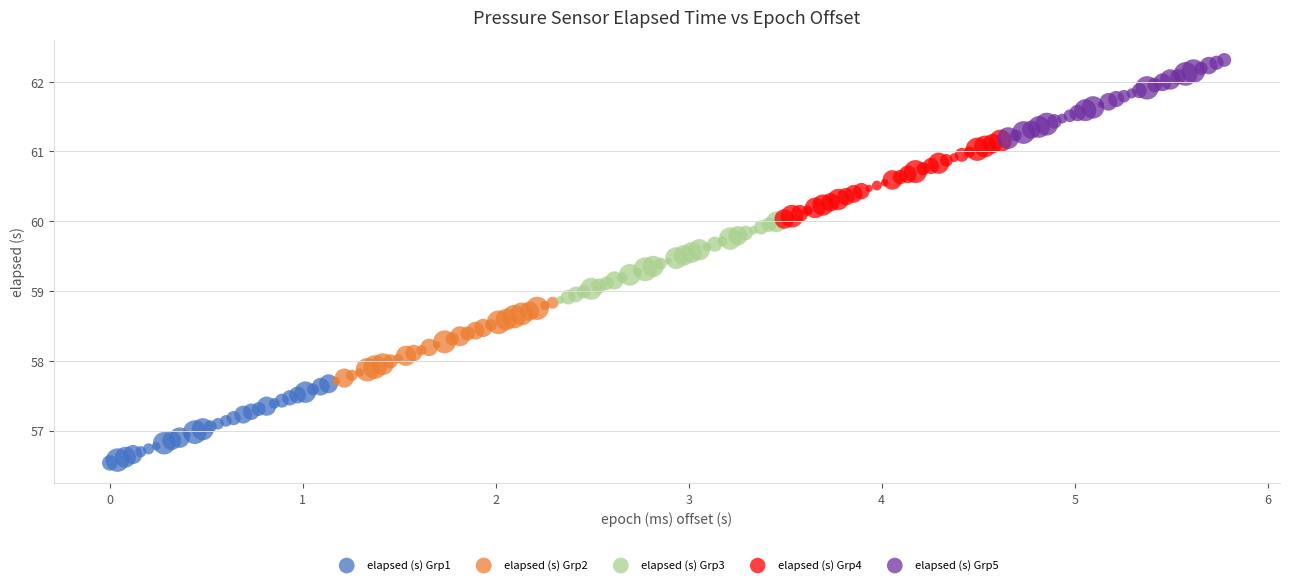

Which series contains the highest Y value?

elapsed (s) Grp5